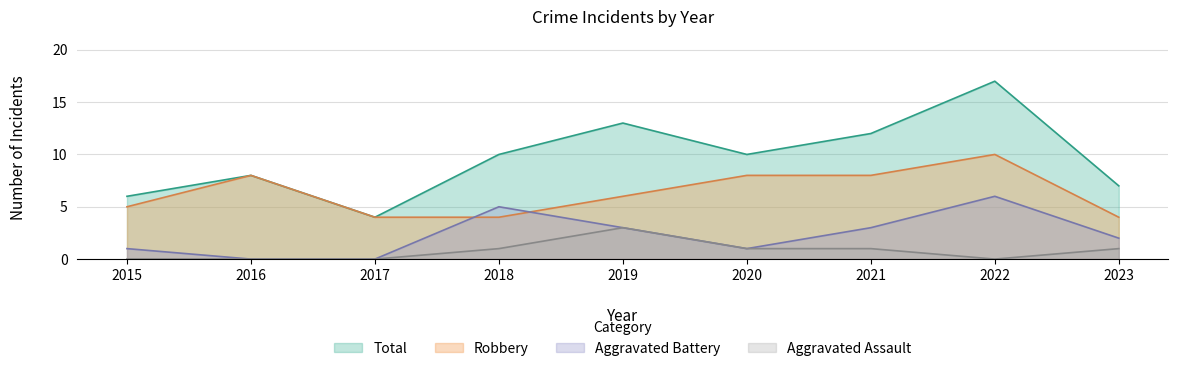

At which category does Aggravated Assault reach its first local valley?

2022